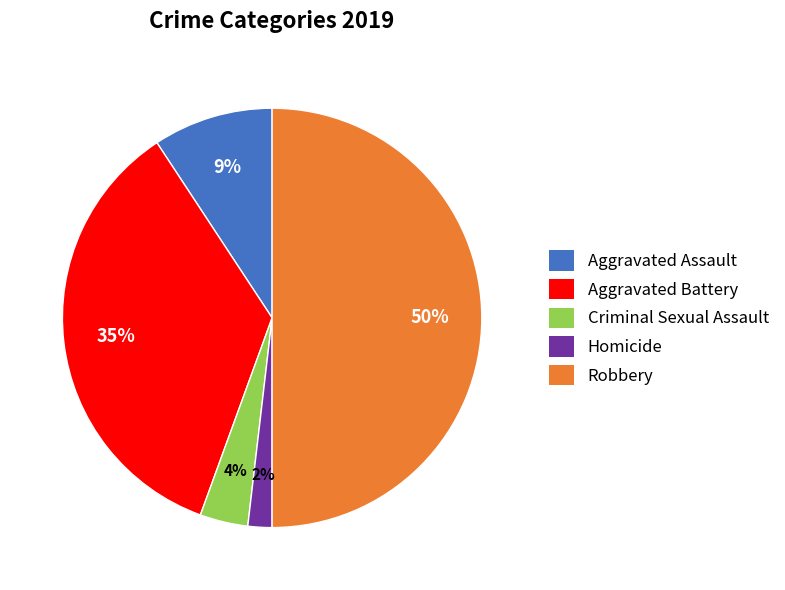

How many segments does this pie chart have?

5